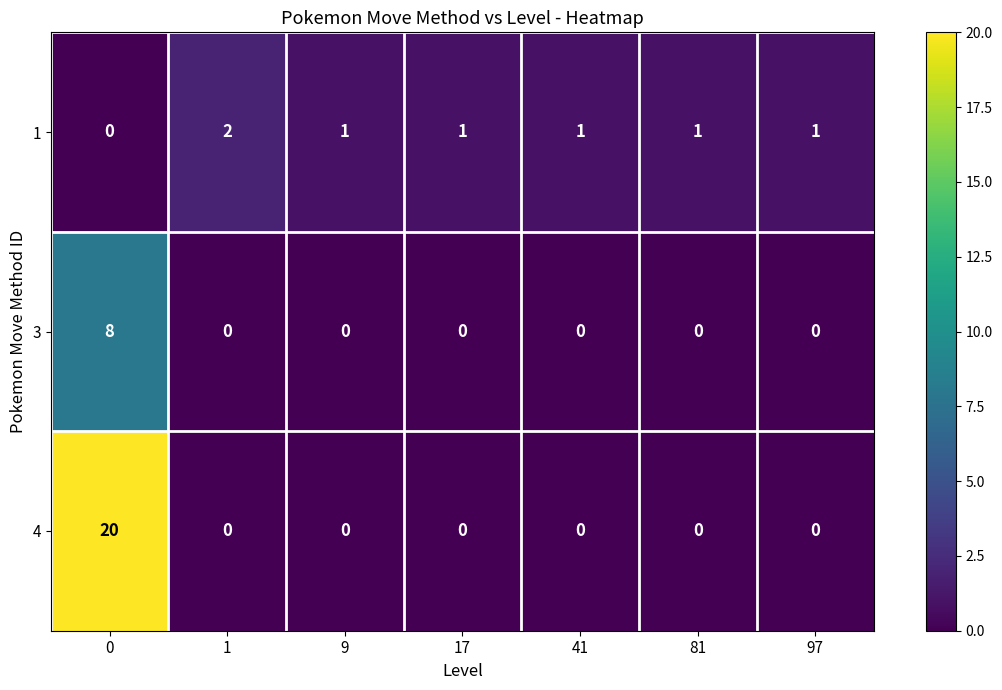

Count the 1 values in the range 1 to 2.

6